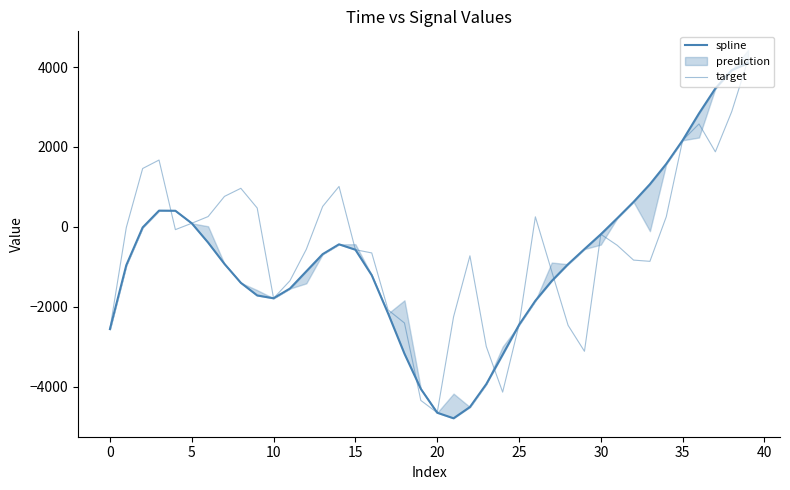

Which category has the highest value in the target series?

39